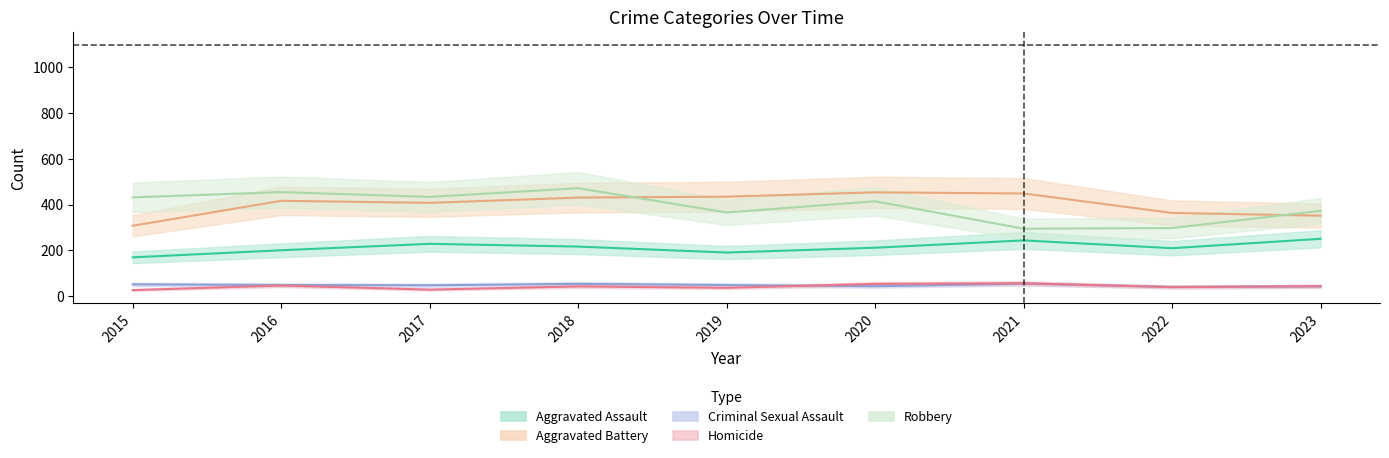

At which category does Robbery reach its first local peak?

2016